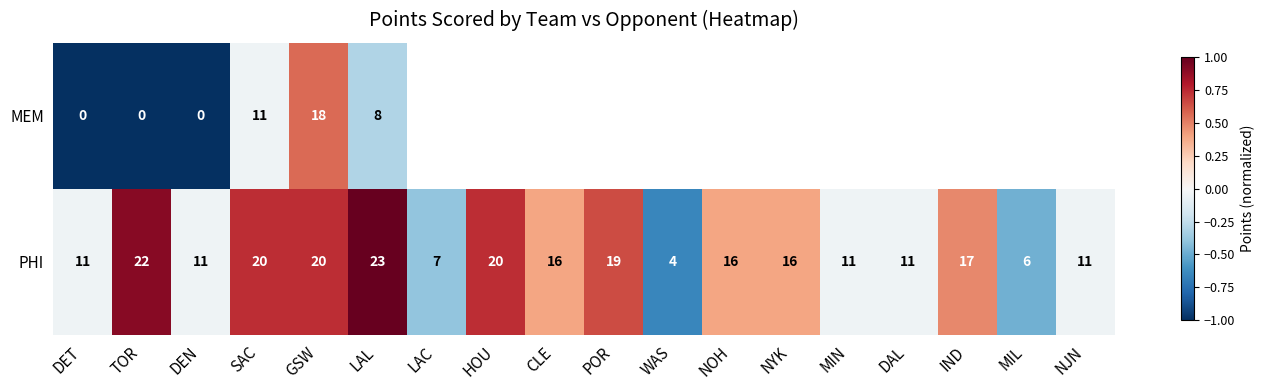

Is it true that PHI equals 11 at DEN?

True